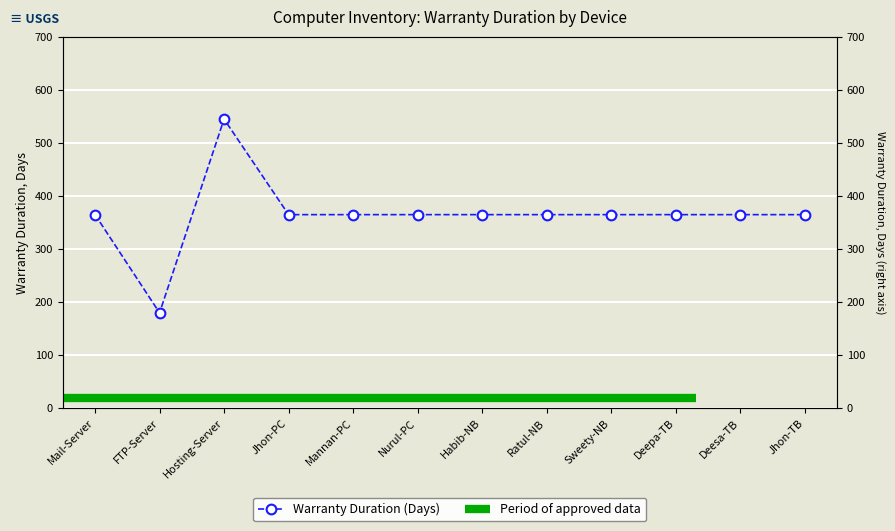

What is the label of the 6th point from the left?

Nurul-PC